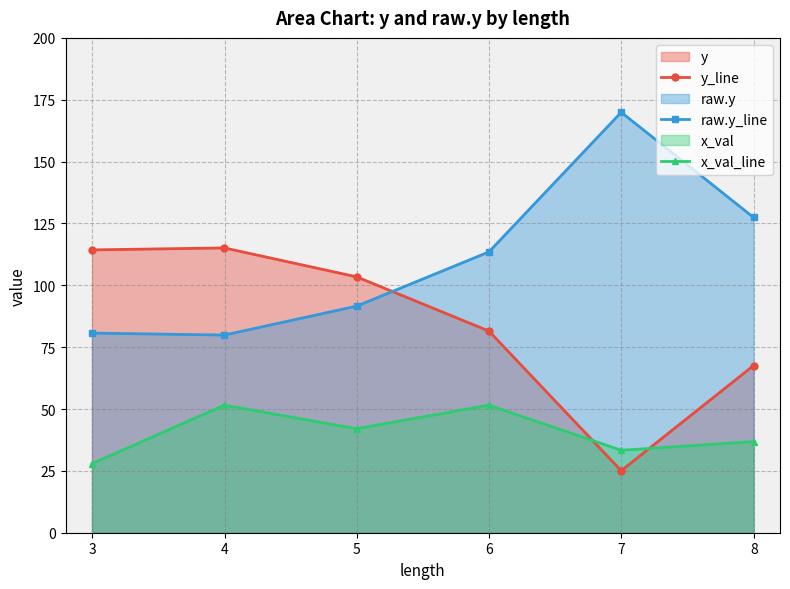

What is the maximum value shown in the chart?

169.9